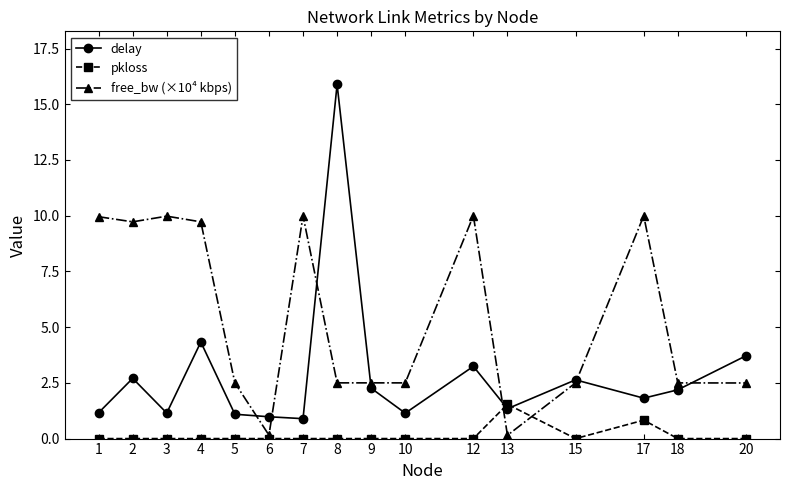

What is the maximum value for free_bw (×10⁴ kbps)?

10.0